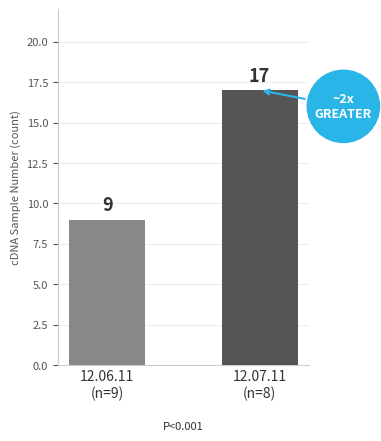

Which category has the lowest value across all series?

12.06.11
(n=9)